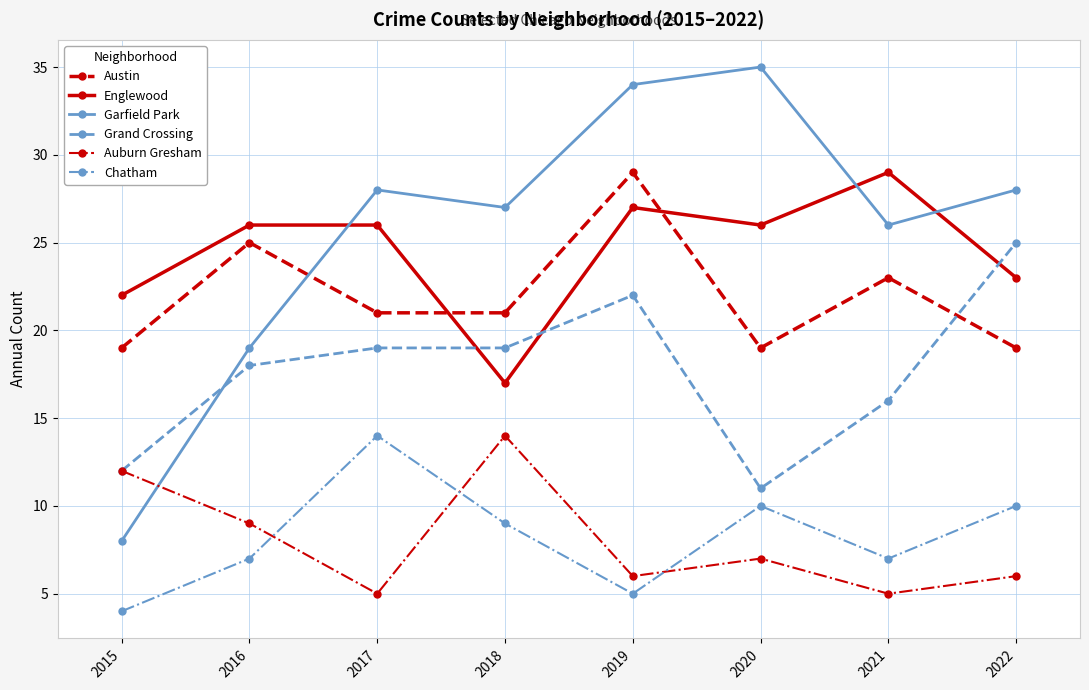

What are all the series names shown in the legend?

Austin, Englewood, Garfield Park, Grand Crossing, Auburn Gresham, Chatham